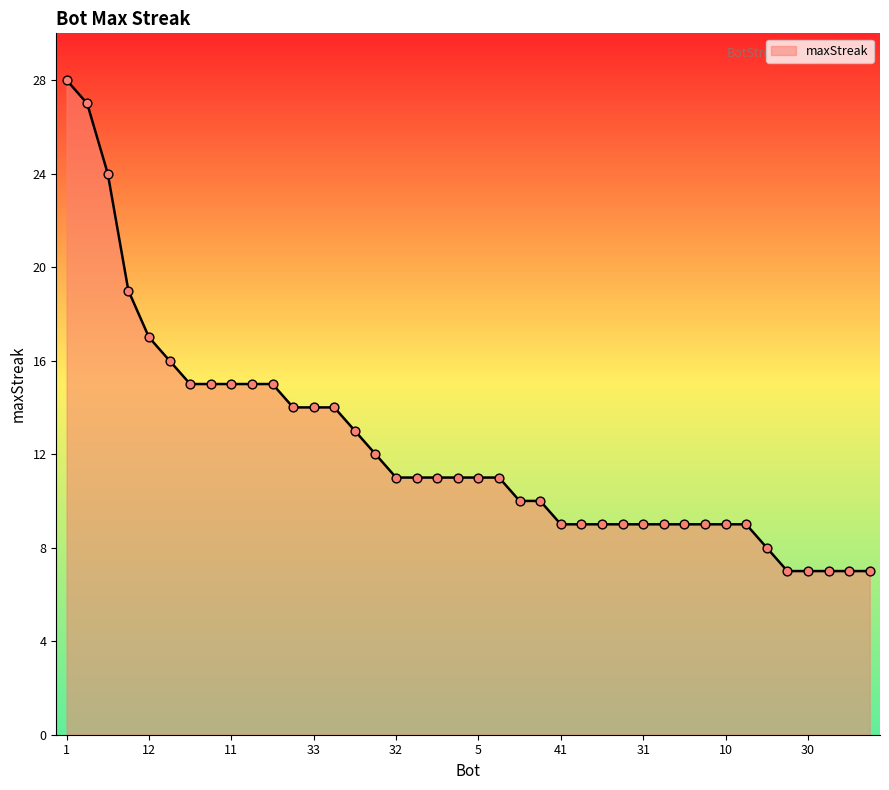

What is the maximum value shown in the chart?

28